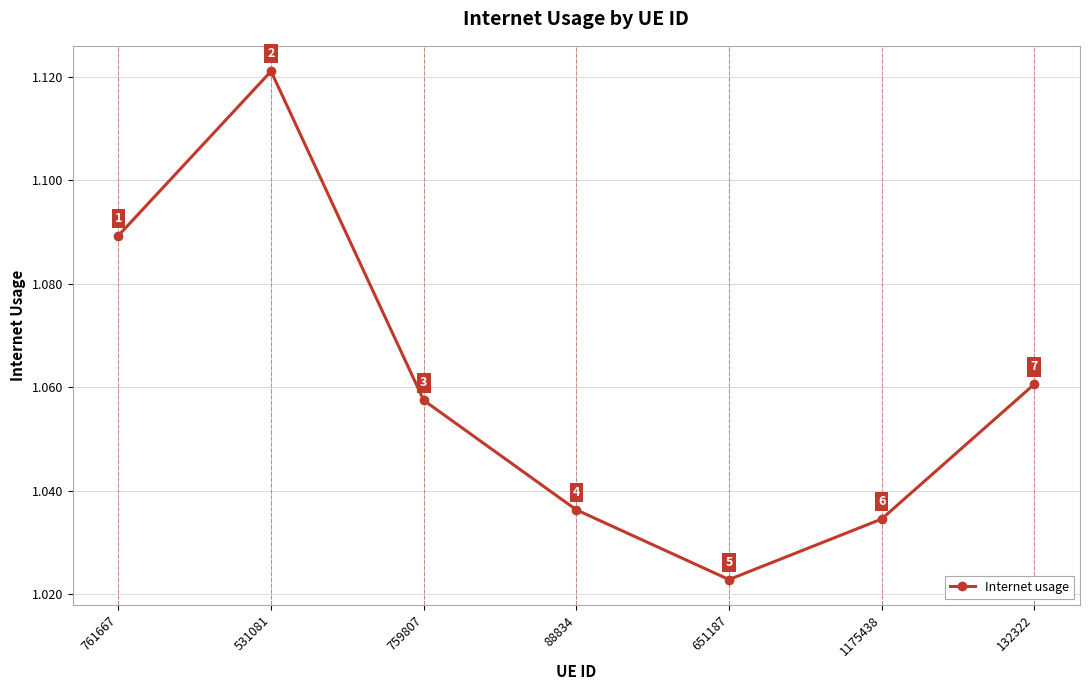

What is the label of the 4th point from the left?

88834